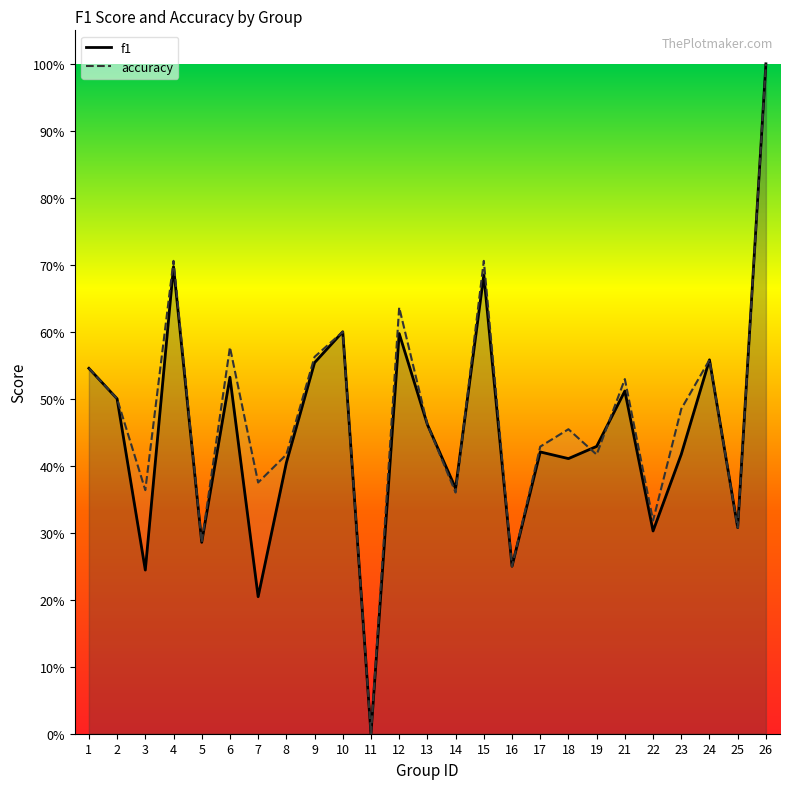

At how many categories does at least one series exceed 0?

24